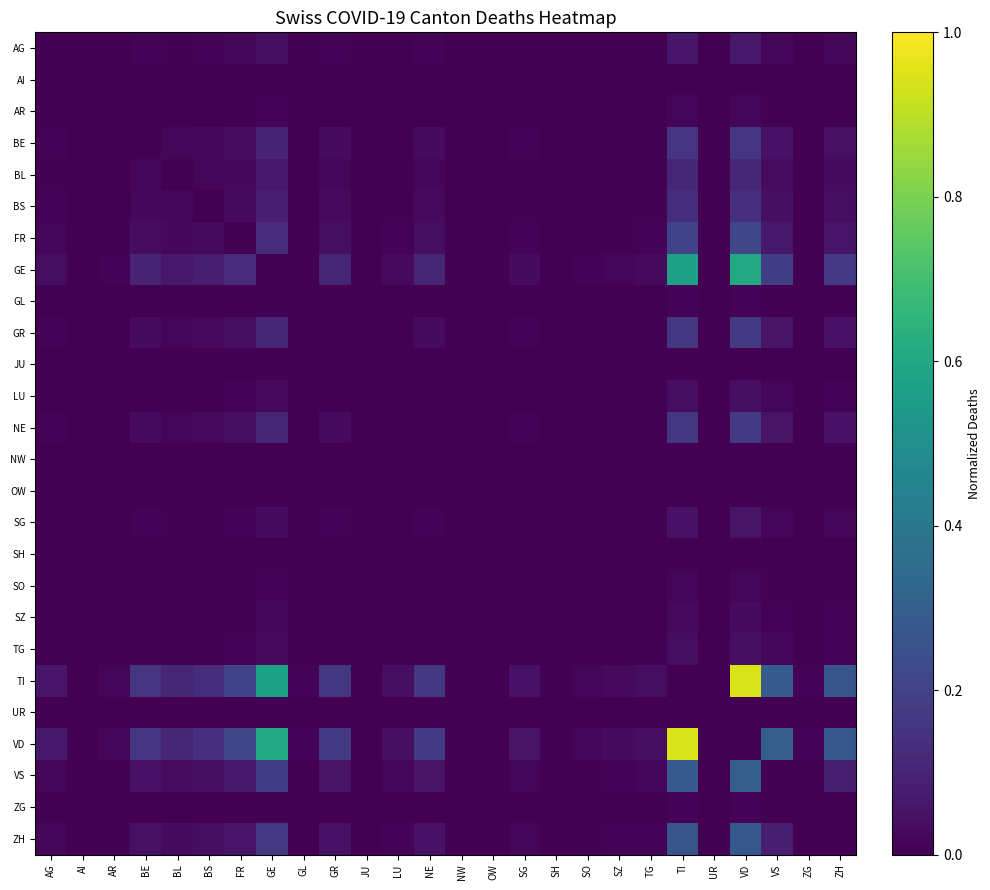

Reading left to right, what are all the values shown in this chart?

AG: AG=0.0	AI=0.0	AR=0.0	BE=0.0	BL=0.0	BS=0.0	FR=0.0	GE=0.0	GL=0.0	GR=0.0	JU=0.0	LU=0.0	NE=0.0	NW=0.0	OW=0.0	SG=0.0	SH=0.0	SO=0.0	SZ=0.0	TG=0.0	TI=0.1	UR=0.0	VD=0.1	VS=0.0	ZG=0.0	ZH=0.0
AI: AG=0.0	AI=0.0	AR=0.0	BE=0.0	BL=0.0	BS=0.0	FR=0.0	GE=0.0	GL=0.0	GR=0.0	JU=0.0	LU=0.0	NE=0.0	NW=0.0	OW=0.0	SG=0.0	SH=0.0	SO=0.0	SZ=0.0	TG=0.0	TI=0.0	UR=0.0	VD=0.0	VS=0.0	ZG=0.0	ZH=0.0
AR: AG=0.0	AI=0.0	AR=0.0	BE=0.0	BL=0.0	BS=0.0	FR=0.0	GE=0.0	GL=0.0	GR=0.0	JU=0.0	LU=0.0	NE=0.0	NW=0.0	OW=0.0	SG=0.0	SH=0.0	SO=0.0	SZ=0.0	TG=0.0	TI=0.0	UR=0.0	VD=0.0	VS=0.0	ZG=0.0	ZH=0.0
BE: AG=0.0	AI=0.0	AR=0.0	BE=0.0	BL=0.0	BS=0.0	FR=0.0	GE=0.1	GL=0.0	GR=0.0	JU=0.0	LU=0.0	NE=0.0	NW=0.0	OW=0.0	SG=0.0	SH=0.0	SO=0.0	SZ=0.0	TG=0.0	TI=0.2	UR=0.0	VD=0.2	VS=0.0	ZG=0.0	ZH=0.0
BL: AG=0.0	AI=0.0	AR=0.0	BE=0.0	BL=0.0	BS=0.0	FR=0.0	GE=0.1	GL=0.0	GR=0.0	JU=0.0	LU=0.0	NE=0.0	NW=0.0	OW=0.0	SG=0.0	SH=0.0	SO=0.0	SZ=0.0	TG=0.0	TI=0.1	UR=0.0	VD=0.1	VS=0.0	ZG=0.0	ZH=0.0
BS: AG=0.0	AI=0.0	AR=0.0	BE=0.0	BL=0.0	BS=0.0	FR=0.0	GE=0.1	GL=0.0	GR=0.0	JU=0.0	LU=0.0	NE=0.0	NW=0.0	OW=0.0	SG=0.0	SH=0.0	SO=0.0	SZ=0.0	TG=0.0	TI=0.1	UR=0.0	VD=0.1	VS=0.0	ZG=0.0	ZH=0.0
FR: AG=0.0	AI=0.0	AR=0.0	BE=0.0	BL=0.0	BS=0.0	FR=0.0	GE=0.1	GL=0.0	GR=0.0	JU=0.0	LU=0.0	NE=0.0	NW=0.0	OW=0.0	SG=0.0	SH=0.0	SO=0.0	SZ=0.0	TG=0.0	TI=0.2	UR=0.0	VD=0.2	VS=0.1	ZG=0.0	ZH=0.1
GE: AG=0.0	AI=0.0	AR=0.0	BE=0.1	BL=0.1	BS=0.1	FR=0.1	GE=0.0	GL=0.0	GR=0.1	JU=0.0	LU=0.0	NE=0.1	NW=0.0	OW=0.0	SG=0.0	SH=0.0	SO=0.0	SZ=0.0	TG=0.0	TI=0.6	UR=0.0	VD=0.6	VS=0.2	ZG=0.0	ZH=0.2
GL: AG=0.0	AI=0.0	AR=0.0	BE=0.0	BL=0.0	BS=0.0	FR=0.0	GE=0.0	GL=0.0	GR=0.0	JU=0.0	LU=0.0	NE=0.0	NW=0.0	OW=0.0	SG=0.0	SH=0.0	SO=0.0	SZ=0.0	TG=0.0	TI=0.0	UR=0.0	VD=0.0	VS=0.0	ZG=0.0	ZH=0.0
GR: AG=0.0	AI=0.0	AR=0.0	BE=0.0	BL=0.0	BS=0.0	FR=0.0	GE=0.1	GL=0.0	GR=0.0	JU=0.0	LU=0.0	NE=0.0	NW=0.0	OW=0.0	SG=0.0	SH=0.0	SO=0.0	SZ=0.0	TG=0.0	TI=0.2	UR=0.0	VD=0.2	VS=0.1	ZG=0.0	ZH=0.0
JU: AG=0.0	AI=0.0	AR=0.0	BE=0.0	BL=0.0	BS=0.0	FR=0.0	GE=0.0	GL=0.0	GR=0.0	JU=0.0	LU=0.0	NE=0.0	NW=0.0	OW=0.0	SG=0.0	SH=0.0	SO=0.0	SZ=0.0	TG=0.0	TI=0.0	UR=0.0	VD=0.0	VS=0.0	ZG=0.0	ZH=0.0
LU: AG=0.0	AI=0.0	AR=0.0	BE=0.0	BL=0.0	BS=0.0	FR=0.0	GE=0.0	GL=0.0	GR=0.0	JU=0.0	LU=0.0	NE=0.0	NW=0.0	OW=0.0	SG=0.0	SH=0.0	SO=0.0	SZ=0.0	TG=0.0	TI=0.0	UR=0.0	VD=0.0	VS=0.0	ZG=0.0	ZH=0.0
NE: AG=0.0	AI=0.0	AR=0.0	BE=0.0	BL=0.0	BS=0.0	FR=0.0	GE=0.1	GL=0.0	GR=0.0	JU=0.0	LU=0.0	NE=0.0	NW=0.0	OW=0.0	SG=0.0	SH=0.0	SO=0.0	SZ=0.0	TG=0.0	TI=0.2	UR=0.0	VD=0.2	VS=0.1	ZG=0.0	ZH=0.0
NW: AG=0.0	AI=0.0	AR=0.0	BE=0.0	BL=0.0	BS=0.0	FR=0.0	GE=0.0	GL=0.0	GR=0.0	JU=0.0	LU=0.0	NE=0.0	NW=0.0	OW=0.0	SG=0.0	SH=0.0	SO=0.0	SZ=0.0	TG=0.0	TI=0.0	UR=0.0	VD=0.0	VS=0.0	ZG=0.0	ZH=0.0
OW: AG=0.0	AI=0.0	AR=0.0	BE=0.0	BL=0.0	BS=0.0	FR=0.0	GE=0.0	GL=0.0	GR=0.0	JU=0.0	LU=0.0	NE=0.0	NW=0.0	OW=0.0	SG=0.0	SH=0.0	SO=0.0	SZ=0.0	TG=0.0	TI=0.0	UR=0.0	VD=0.0	VS=0.0	ZG=0.0	ZH=0.0
SG: AG=0.0	AI=0.0	AR=0.0	BE=0.0	BL=0.0	BS=0.0	FR=0.0	GE=0.0	GL=0.0	GR=0.0	JU=0.0	LU=0.0	NE=0.0	NW=0.0	OW=0.0	SG=0.0	SH=0.0	SO=0.0	SZ=0.0	TG=0.0	TI=0.0	UR=0.0	VD=0.1	VS=0.0	ZG=0.0	ZH=0.0
SH: AG=0.0	AI=0.0	AR=0.0	BE=0.0	BL=0.0	BS=0.0	FR=0.0	GE=0.0	GL=0.0	GR=0.0	JU=0.0	LU=0.0	NE=0.0	NW=0.0	OW=0.0	SG=0.0	SH=0.0	SO=0.0	SZ=0.0	TG=0.0	TI=0.0	UR=0.0	VD=0.0	VS=0.0	ZG=0.0	ZH=0.0
SO: AG=0.0	AI=0.0	AR=0.0	BE=0.0	BL=0.0	BS=0.0	FR=0.0	GE=0.0	GL=0.0	GR=0.0	JU=0.0	LU=0.0	NE=0.0	NW=0.0	OW=0.0	SG=0.0	SH=0.0	SO=0.0	SZ=0.0	TG=0.0	TI=0.0	UR=0.0	VD=0.0	VS=0.0	ZG=0.0	ZH=0.0
SZ: AG=0.0	AI=0.0	AR=0.0	BE=0.0	BL=0.0	BS=0.0	FR=0.0	GE=0.0	GL=0.0	GR=0.0	JU=0.0	LU=0.0	NE=0.0	NW=0.0	OW=0.0	SG=0.0	SH=0.0	SO=0.0	SZ=0.0	TG=0.0	TI=0.0	UR=0.0	VD=0.0	VS=0.0	ZG=0.0	ZH=0.0
TG: AG=0.0	AI=0.0	AR=0.0	BE=0.0	BL=0.0	BS=0.0	FR=0.0	GE=0.0	GL=0.0	GR=0.0	JU=0.0	LU=0.0	NE=0.0	NW=0.0	OW=0.0	SG=0.0	SH=0.0	SO=0.0	SZ=0.0	TG=0.0	TI=0.0	UR=0.0	VD=0.0	VS=0.0	ZG=0.0	ZH=0.0
TI: AG=0.1	AI=0.0	AR=0.0	BE=0.2	BL=0.1	BS=0.1	FR=0.2	GE=0.6	GL=0.0	GR=0.2	JU=0.0	LU=0.0	NE=0.2	NW=0.0	OW=0.0	SG=0.0	SH=0.0	SO=0.0	SZ=0.0	TG=0.0	TI=0.0	UR=0.0	VD=0.9	VS=0.3	ZG=0.0	ZH=0.3
UR: AG=0.0	AI=0.0	AR=0.0	BE=0.0	BL=0.0	BS=0.0	FR=0.0	GE=0.0	GL=0.0	GR=0.0	JU=0.0	LU=0.0	NE=0.0	NW=0.0	OW=0.0	SG=0.0	SH=0.0	SO=0.0	SZ=0.0	TG=0.0	TI=0.0	UR=0.0	VD=0.0	VS=0.0	ZG=0.0	ZH=0.0
VD: AG=0.1	AI=0.0	AR=0.0	BE=0.2	BL=0.1	BS=0.1	FR=0.2	GE=0.6	GL=0.0	GR=0.2	JU=0.0	LU=0.0	NE=0.2	NW=0.0	OW=0.0	SG=0.1	SH=0.0	SO=0.0	SZ=0.0	TG=0.0	TI=0.9	UR=0.0	VD=0.0	VS=0.3	ZG=0.0	ZH=0.3
VS: AG=0.0	AI=0.0	AR=0.0	BE=0.0	BL=0.0	BS=0.0	FR=0.1	GE=0.2	GL=0.0	GR=0.1	JU=0.0	LU=0.0	NE=0.1	NW=0.0	OW=0.0	SG=0.0	SH=0.0	SO=0.0	SZ=0.0	TG=0.0	TI=0.3	UR=0.0	VD=0.3	VS=0.0	ZG=0.0	ZH=0.1
ZG: AG=0.0	AI=0.0	AR=0.0	BE=0.0	BL=0.0	BS=0.0	FR=0.0	GE=0.0	GL=0.0	GR=0.0	JU=0.0	LU=0.0	NE=0.0	NW=0.0	OW=0.0	SG=0.0	SH=0.0	SO=0.0	SZ=0.0	TG=0.0	TI=0.0	UR=0.0	VD=0.0	VS=0.0	ZG=0.0	ZH=0.0
ZH: AG=0.0	AI=0.0	AR=0.0	BE=0.0	BL=0.0	BS=0.0	FR=0.1	GE=0.2	GL=0.0	GR=0.0	JU=0.0	LU=0.0	NE=0.0	NW=0.0	OW=0.0	SG=0.0	SH=0.0	SO=0.0	SZ=0.0	TG=0.0	TI=0.3	UR=0.0	VD=0.3	VS=0.1	ZG=0.0	ZH=0.0